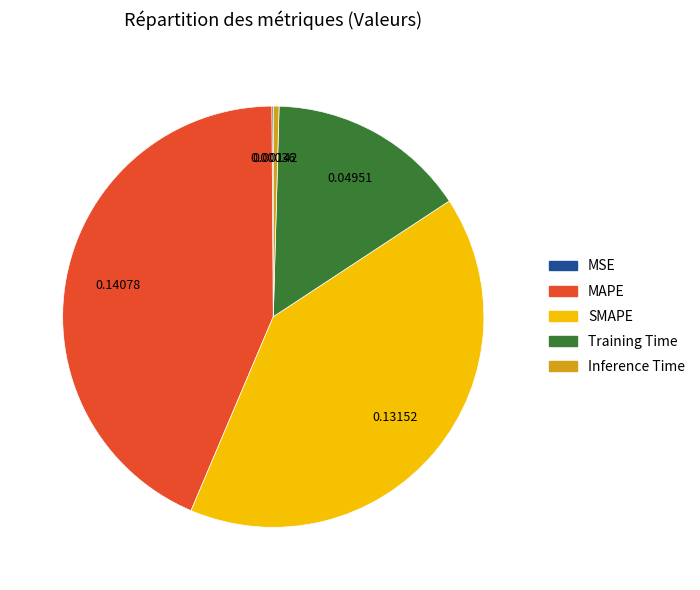

Do SMAPE and Training Time together represent more than half of the pie?

Yes